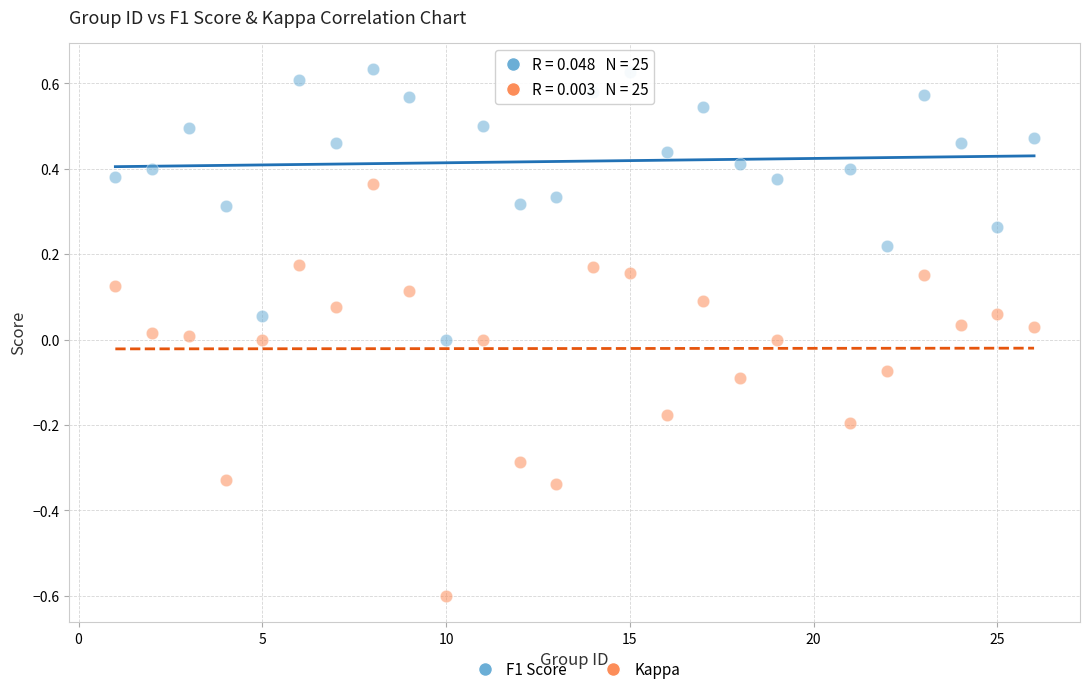

Which series contains the lowest Y value?

Kappa